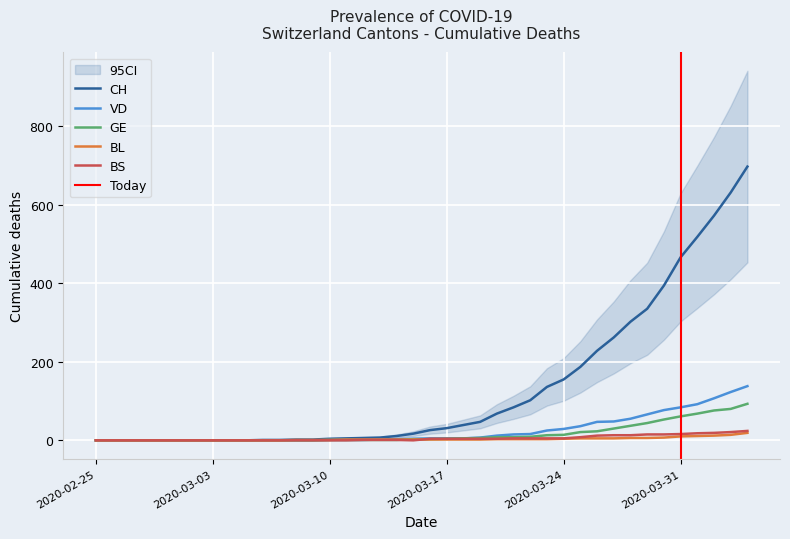

How many lines are shown in the chart?

5